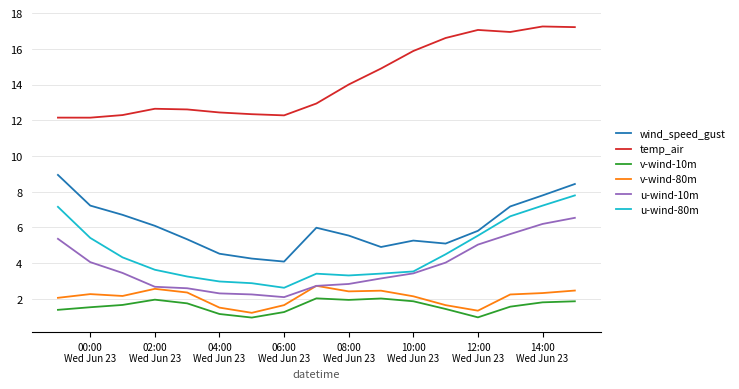

In v-wind-10m, how many points are lower than both neighbors (excluding endpoints)?

3